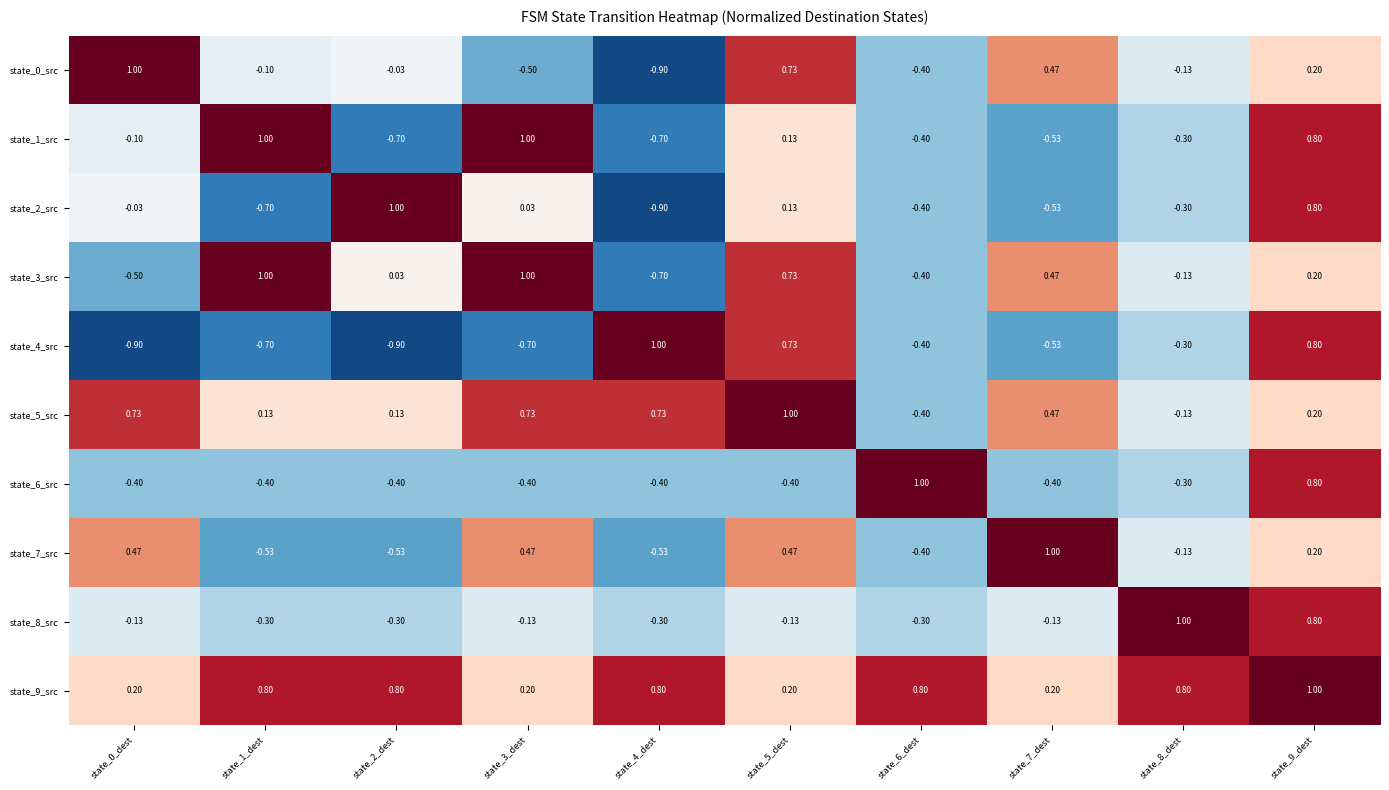

Is the value of state_0_src at state_7_dest greater than the value of state_9_src at state_9_dest?

No